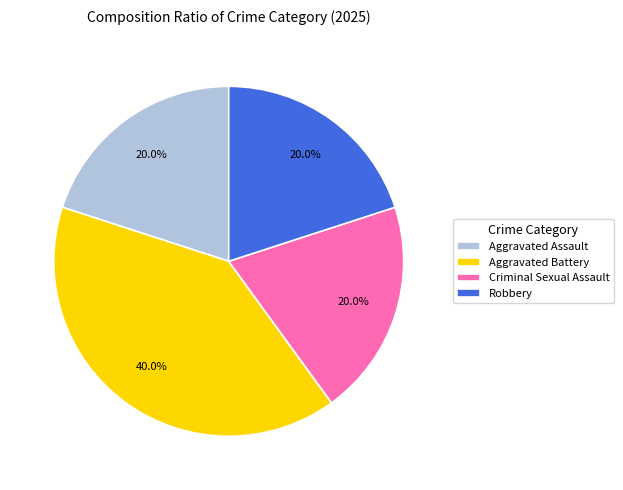

How many slices are in this pie chart?

4